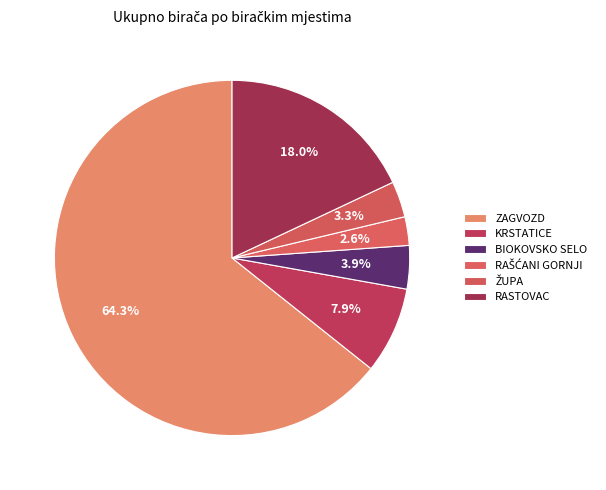

How many slices are in this pie chart?

6